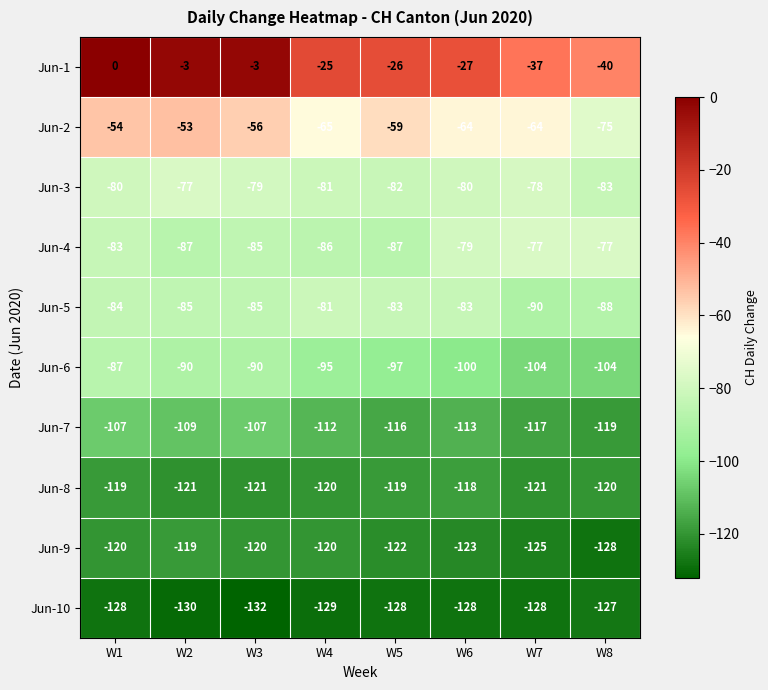

What is the minimum value for Jun-10?

-132